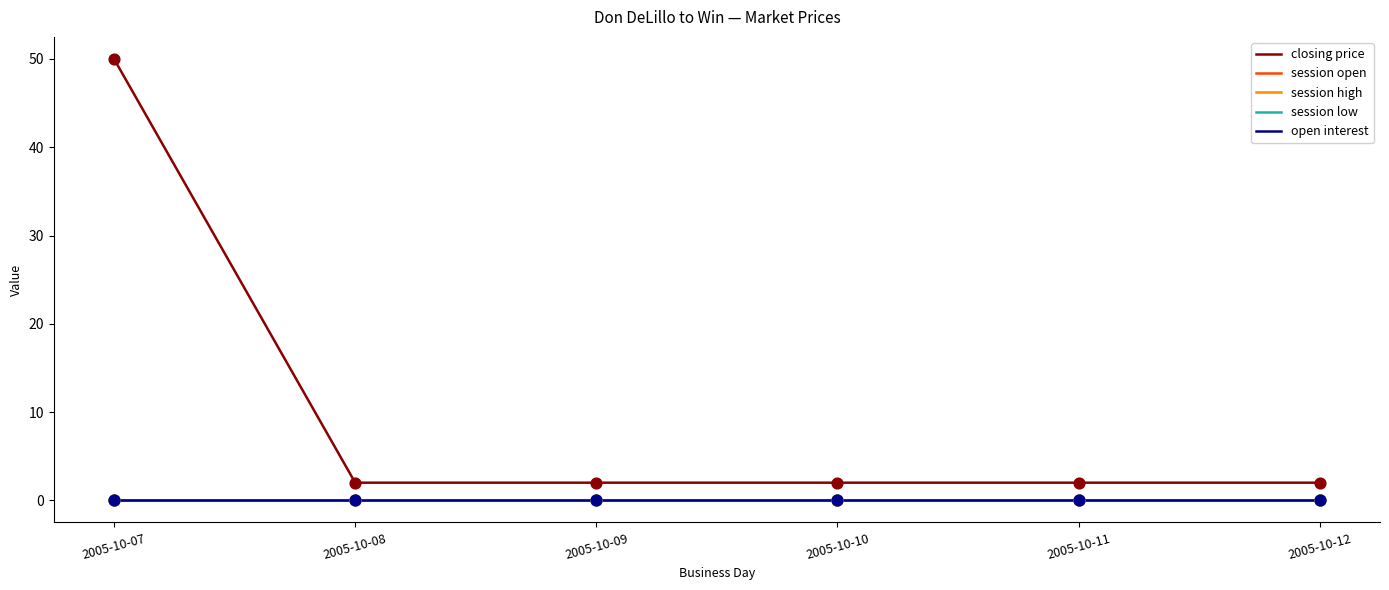

What is the total value across all series at 2005-10-11?

2